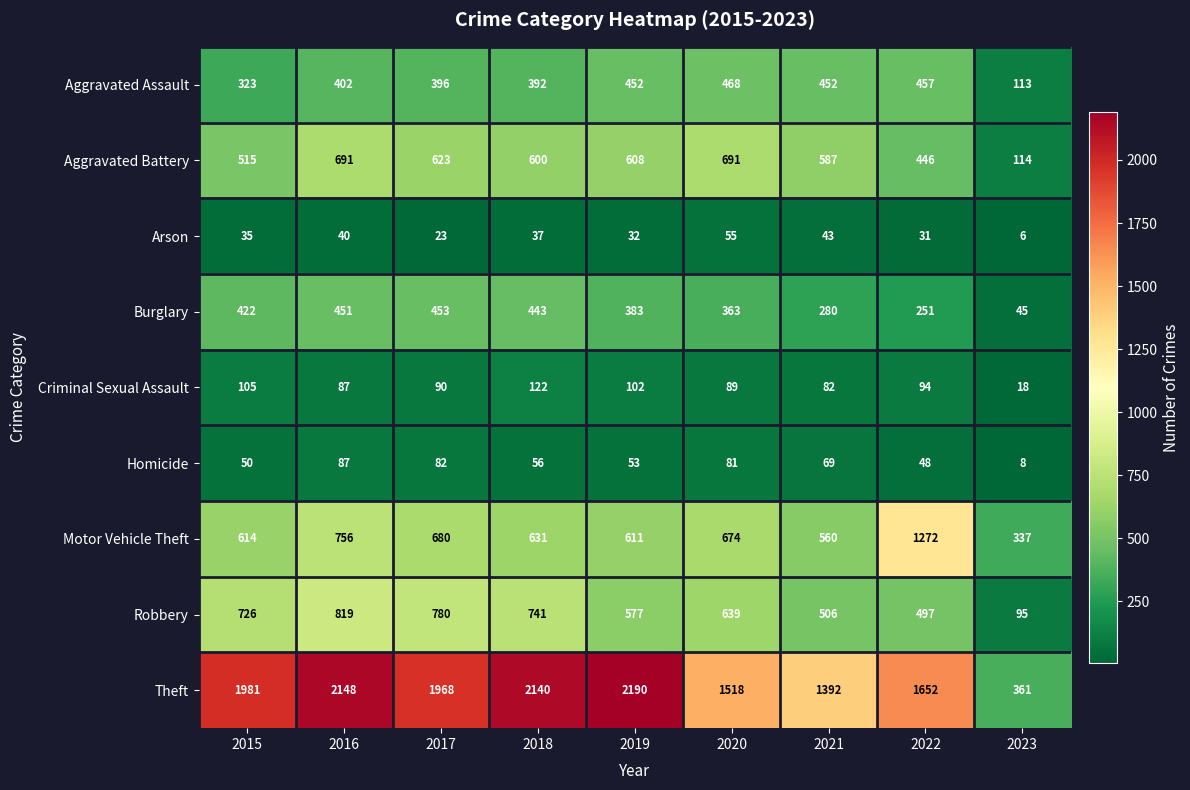

How many data points does each series have?

9